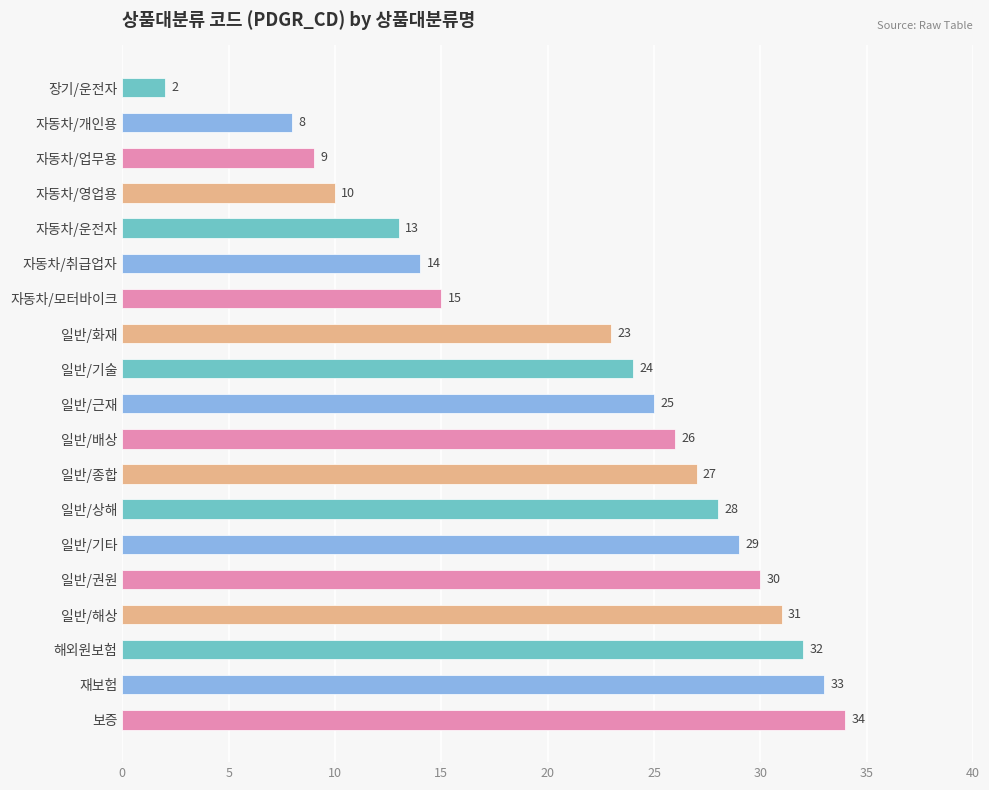

What is the difference between the maximum and minimum values?

32